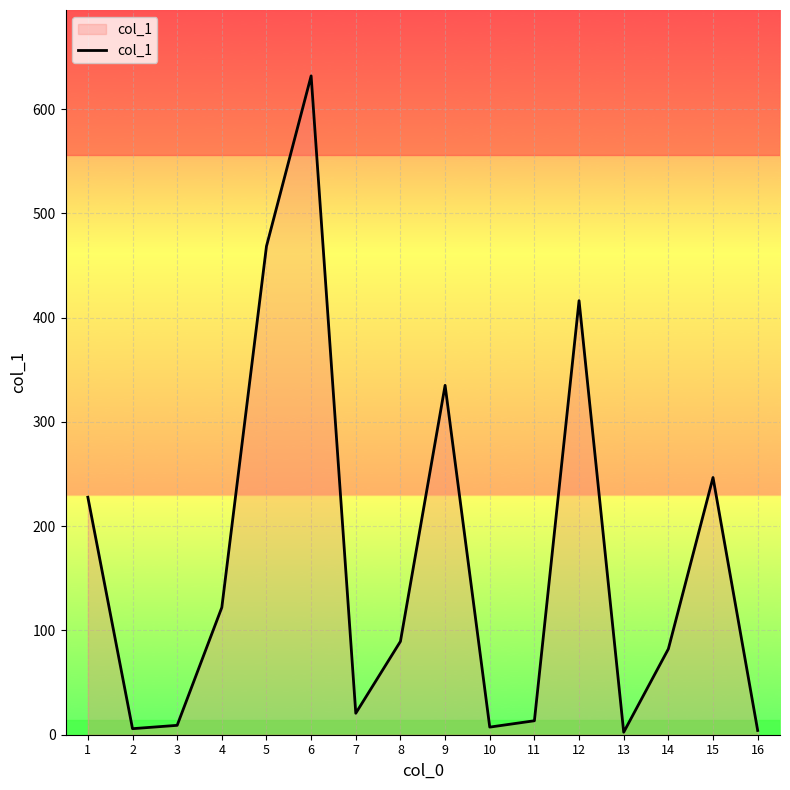

What is the maximum value shown in the chart?

631.9